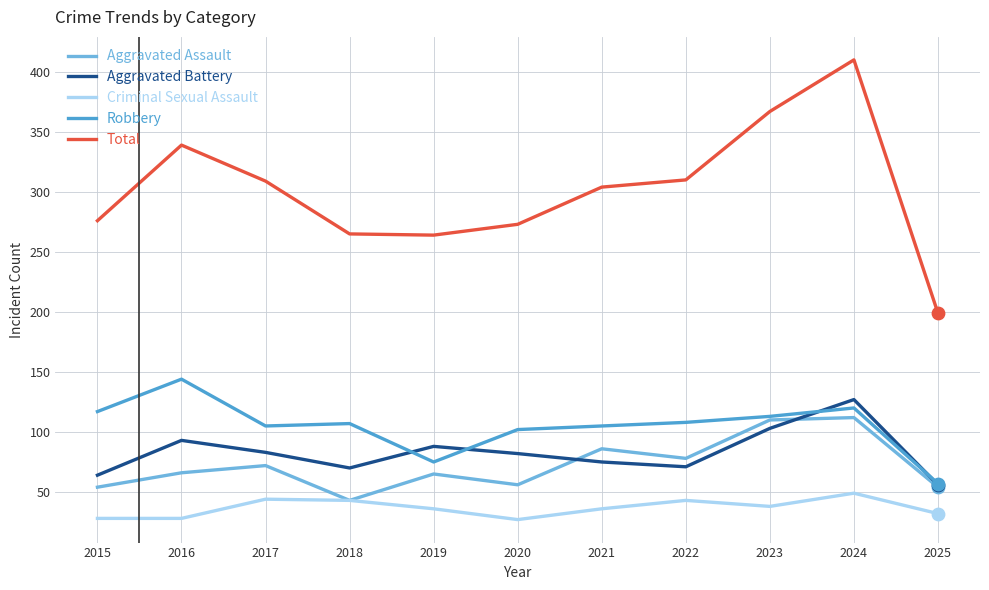

What is the spread (max minus min) of values at 2021?

268